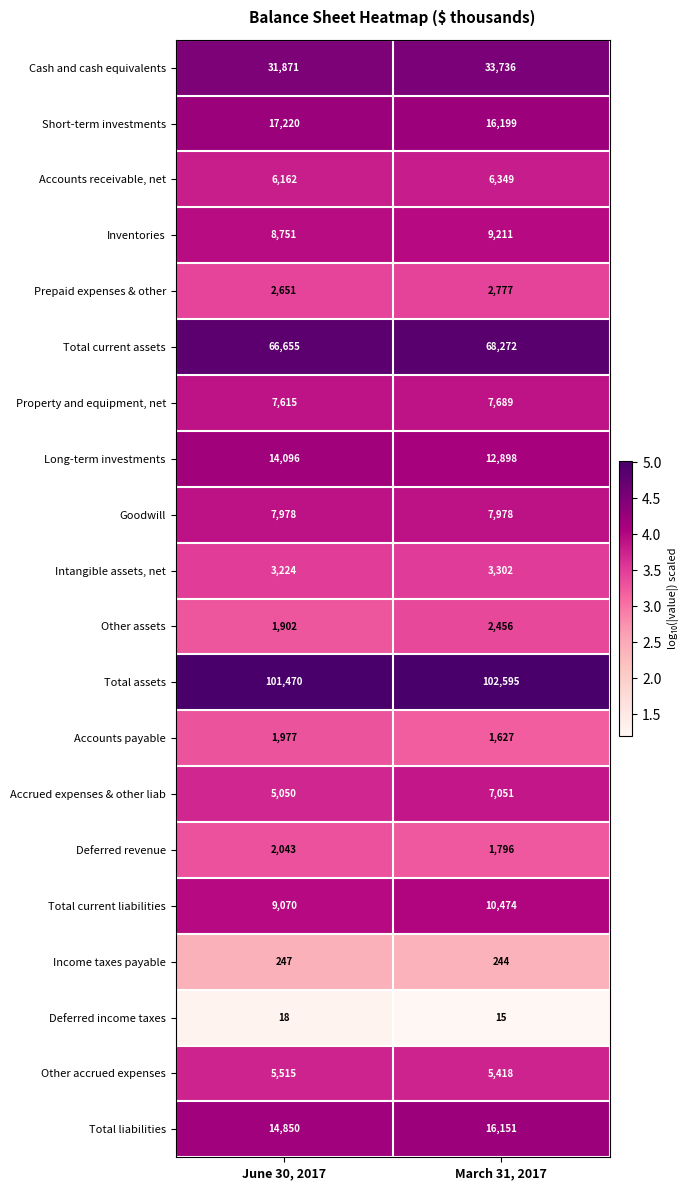

Is it true that Accounts receivable, net equals 10843 at June 30, 2017?

False